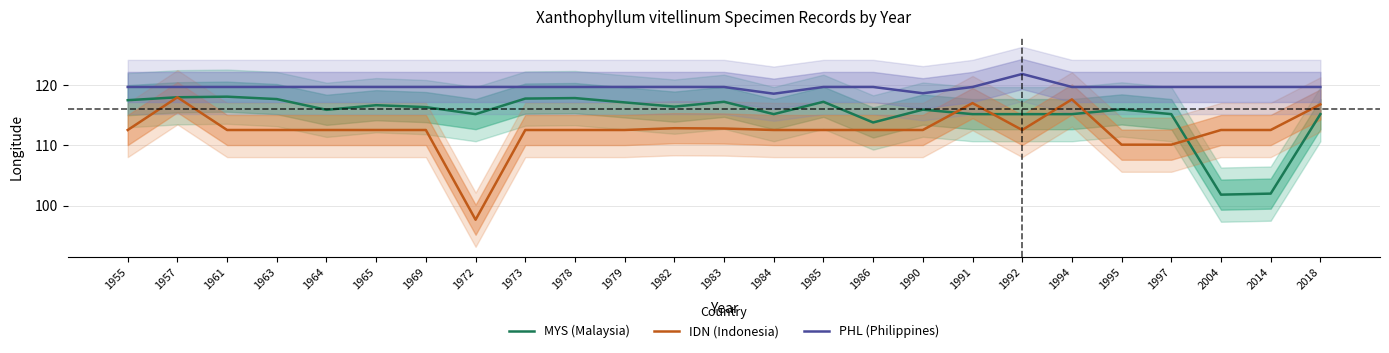

What is the sum of the MYS (Malaysia) values at 1973 and 1963?

235.4